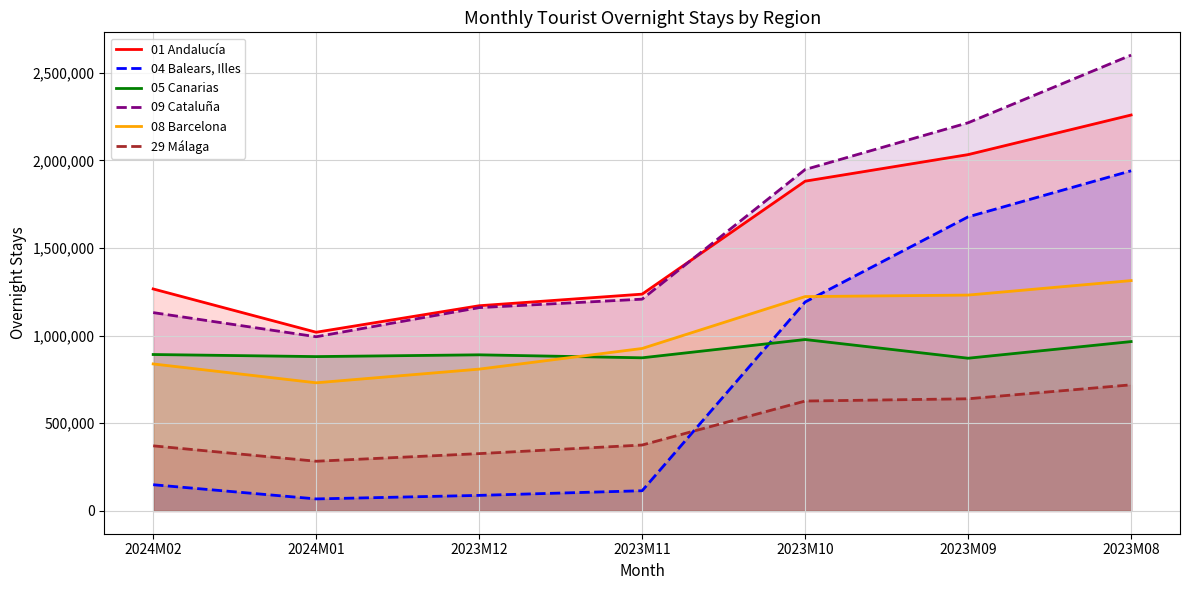

Reading left to right, list all the values displayed in this chart.

01 Andalucía: 1266448	1019469	1170621	1236835	1881295	2032826	2258709
04 Balears, Illes: 149513	68537	88723	115205	1191884	1677754	1940485
05 Canarias: 892344	880511	890603	873597	977873	871238	966187
09 Cataluña: 1131483	993768	1159905	1208157	1947669	2214499	2600390
08 Barcelona: 838622	731027	809007	926809	1222878	1231473	1314128
29 Málaga: 371372	283501	326979	375945	626954	639846	719415